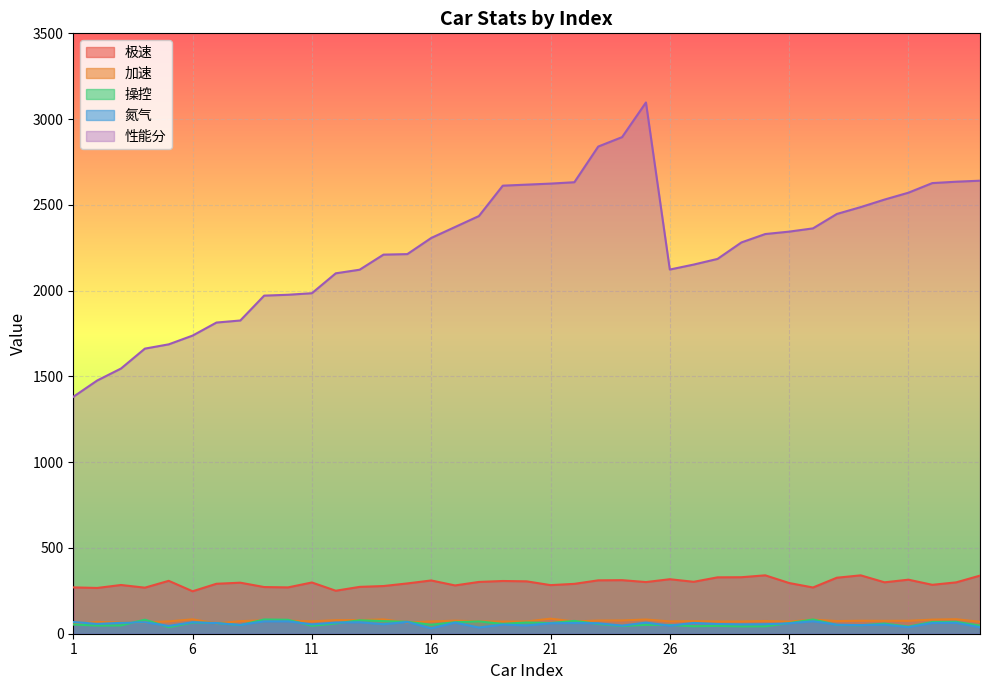

What is the maximum value for 性能分?

3097.0